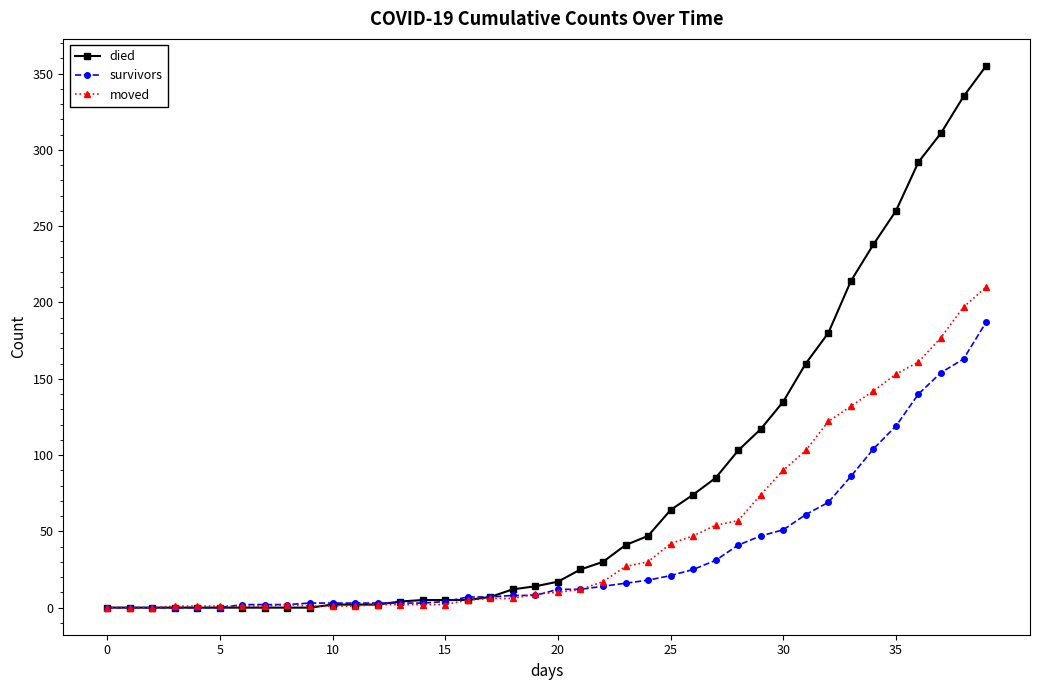

Count the number of data series in this chart.

3